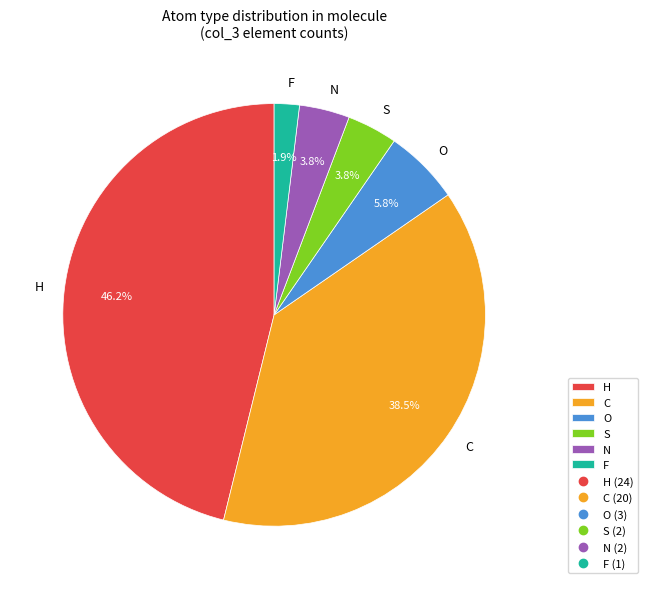

To the nearest percent, what percentage of the pie is S?

4%